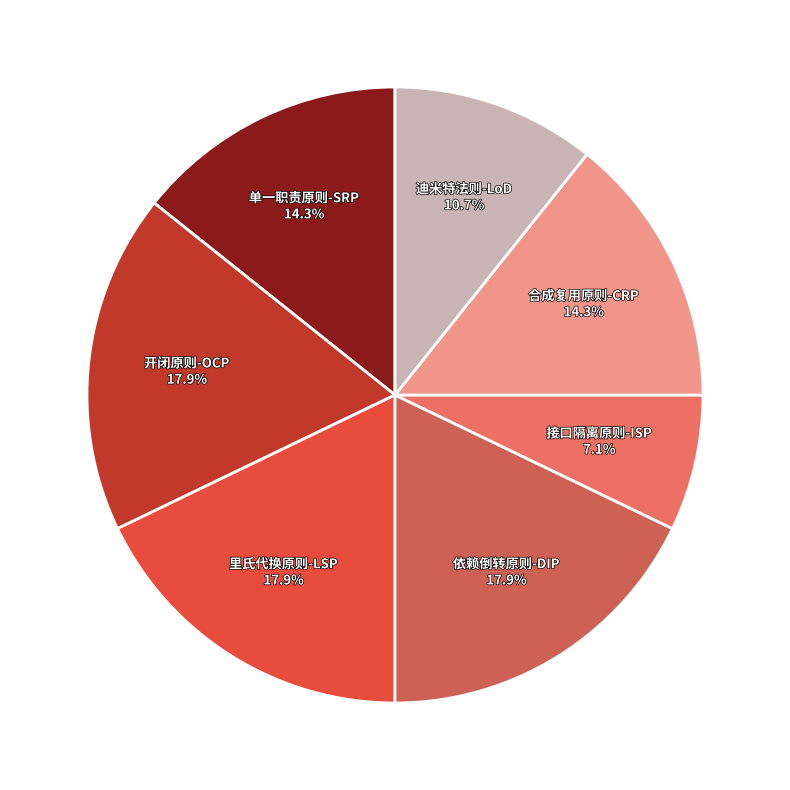

To the nearest percent, what is the combined percentage of 合成复用原则-CRP and 里氏代换原则-LSP?

32%